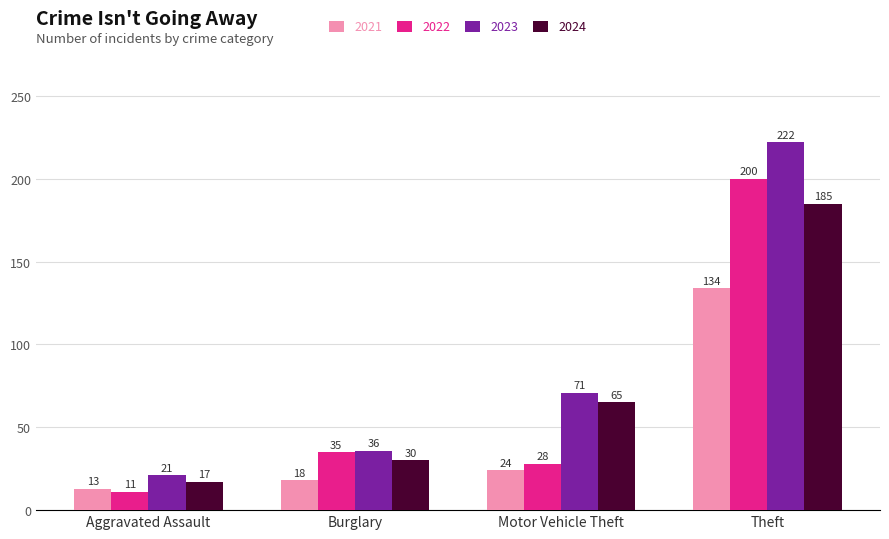

At which category is the sum across all series the highest?

Theft